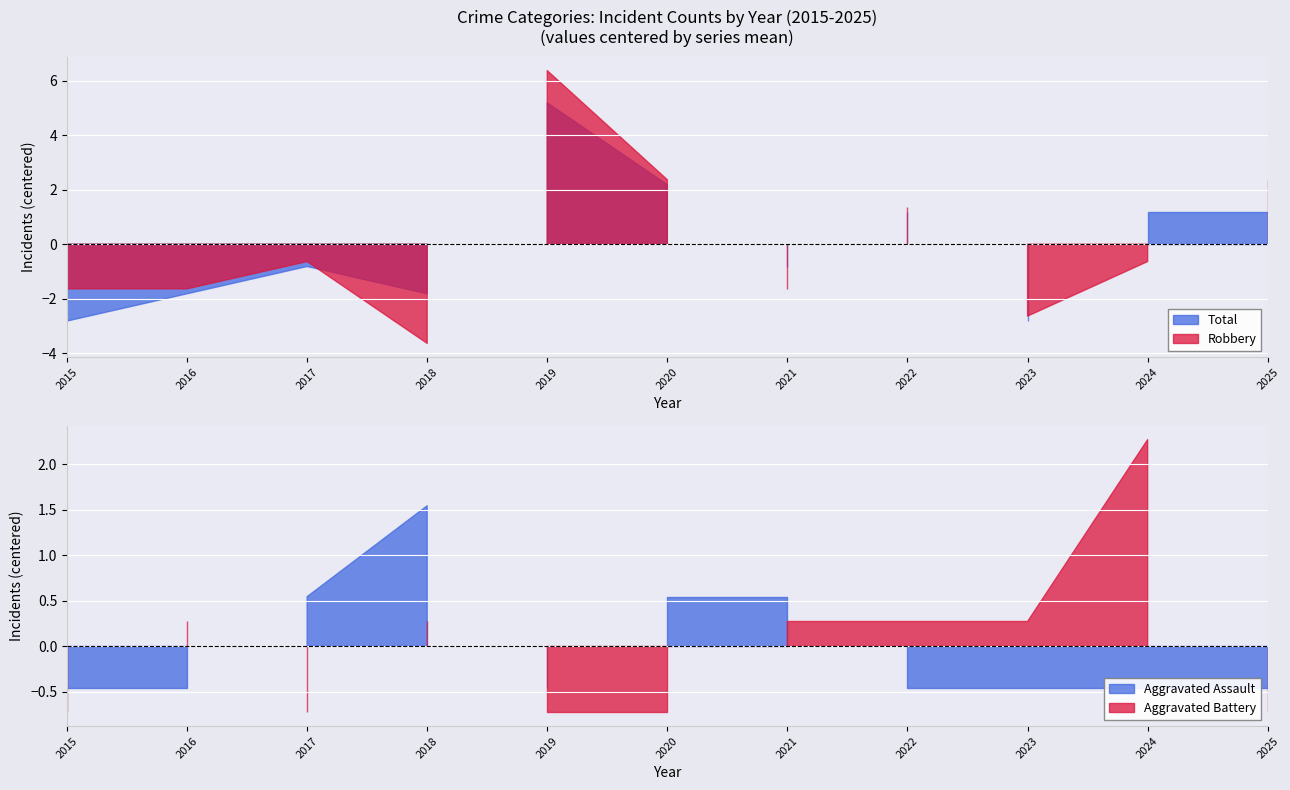

Reading left to right, extract all data points from this chart.

Aggravated Assault: 2015=0	2016=0	2017=1	2018=2	2019=0	2020=1	2021=1	2022=0	2023=0	2024=0	2025=0
Aggravated Battery: 2015=0	2016=1	2017=0	2018=1	2019=0	2020=0	2021=1	2022=1	2023=1	2024=3	2025=0
Robbery: 2015=3	2016=3	2017=4	2018=1	2019=11	2020=7	2021=3	2022=6	2023=2	2024=4	2025=7
Total: 2015=3	2016=4	2017=5	2018=4	2019=11	2020=8	2021=5	2022=7	2023=3	2024=7	2025=7